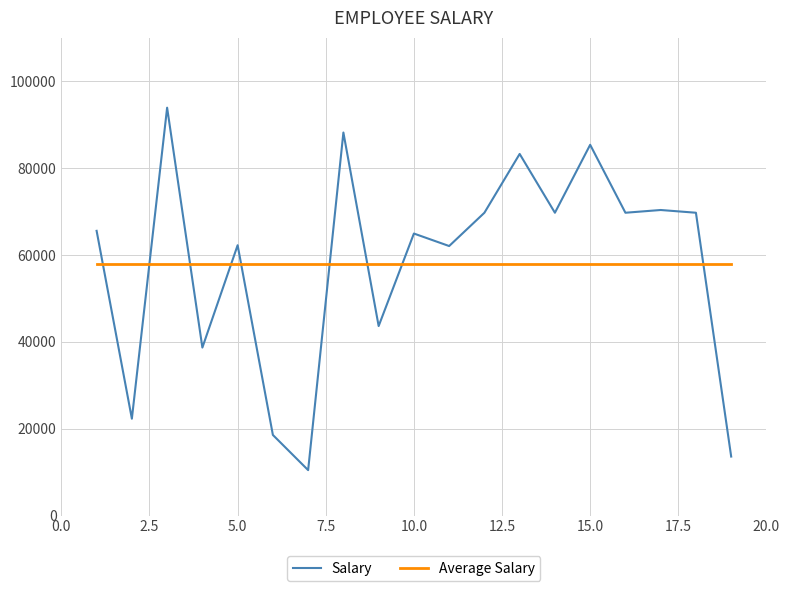

True or false: Salary and Average Salary cross at least once.

True